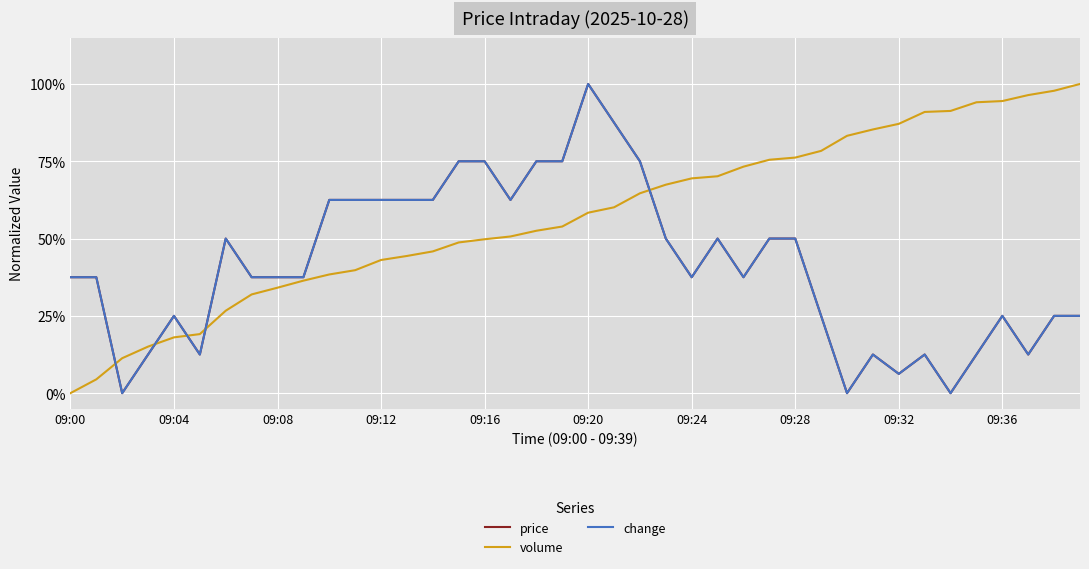

True or false: volume has more than 2 interior local peaks.

False